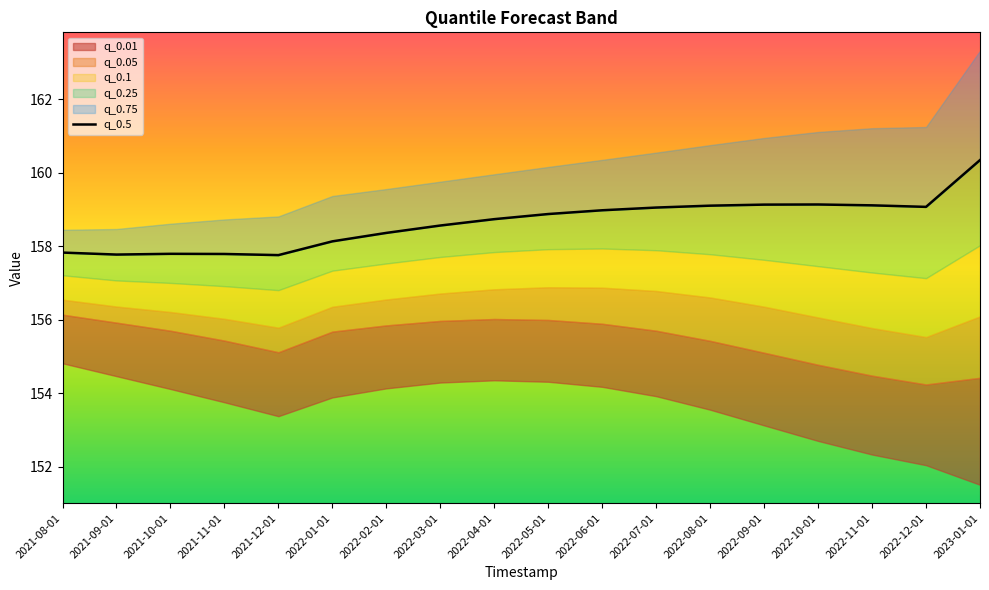

At which label is the value closest to 159?

2022-06-01